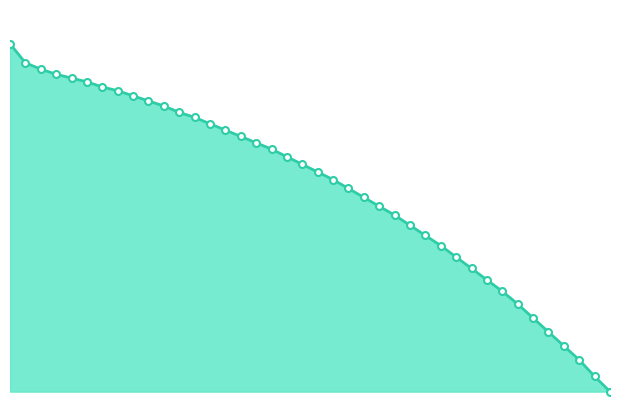

What is the average value?

37166.9